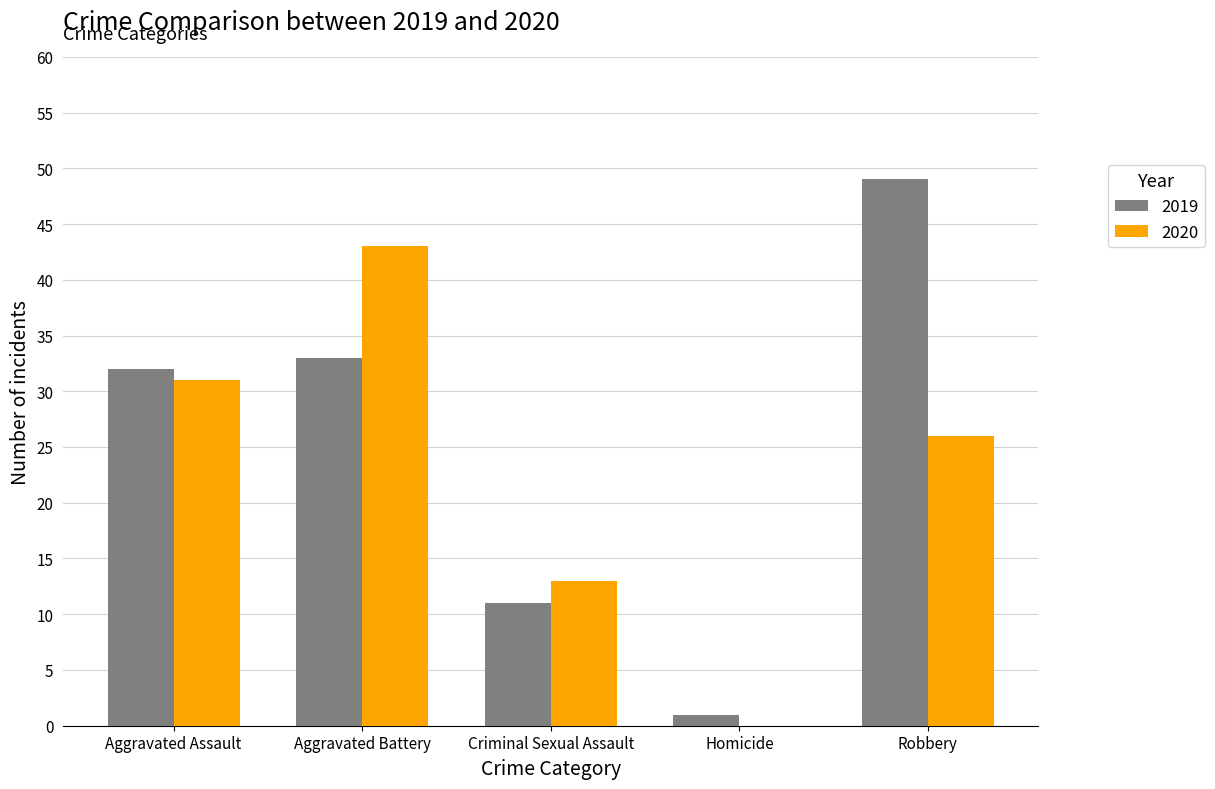

How many categories are shown in the chart?

5